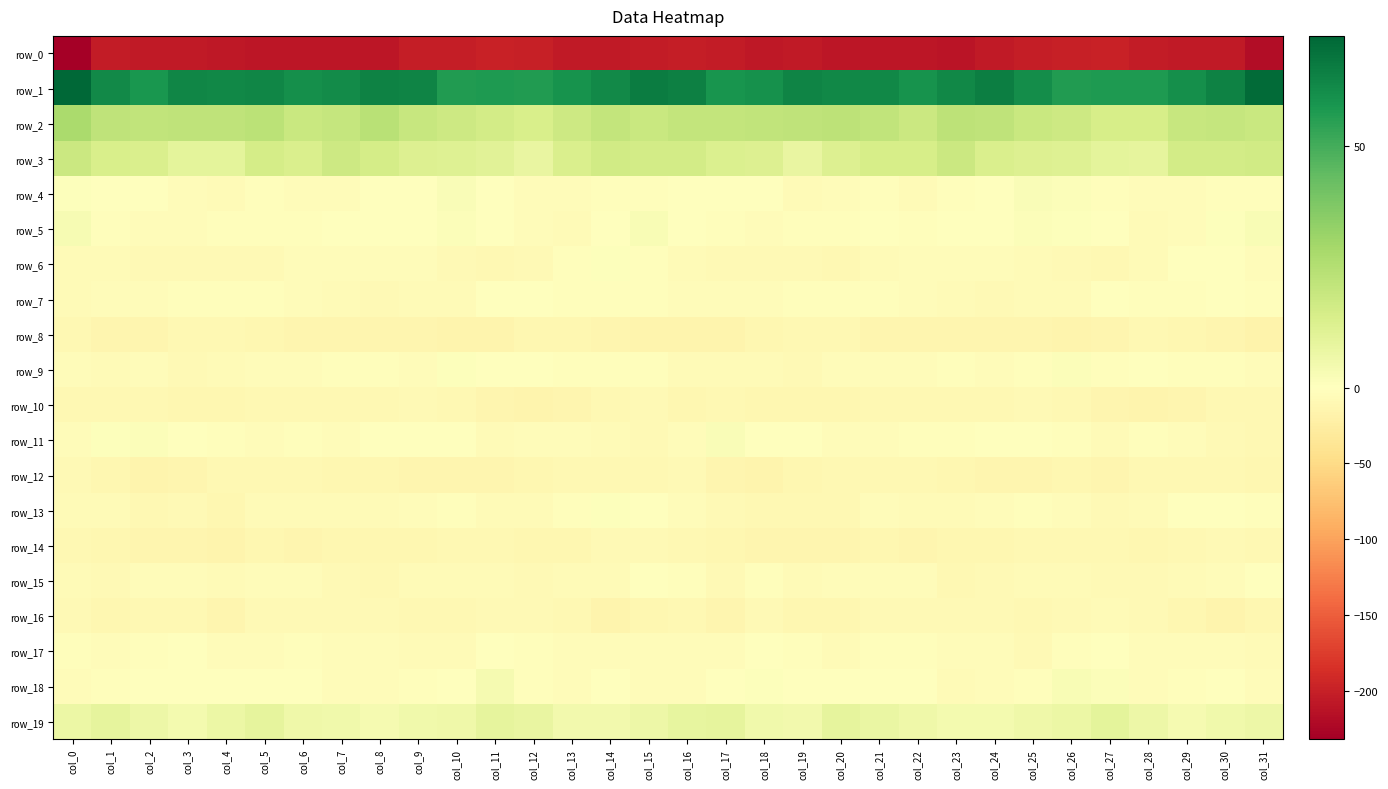

Which series has the widest spread of values?

row_0